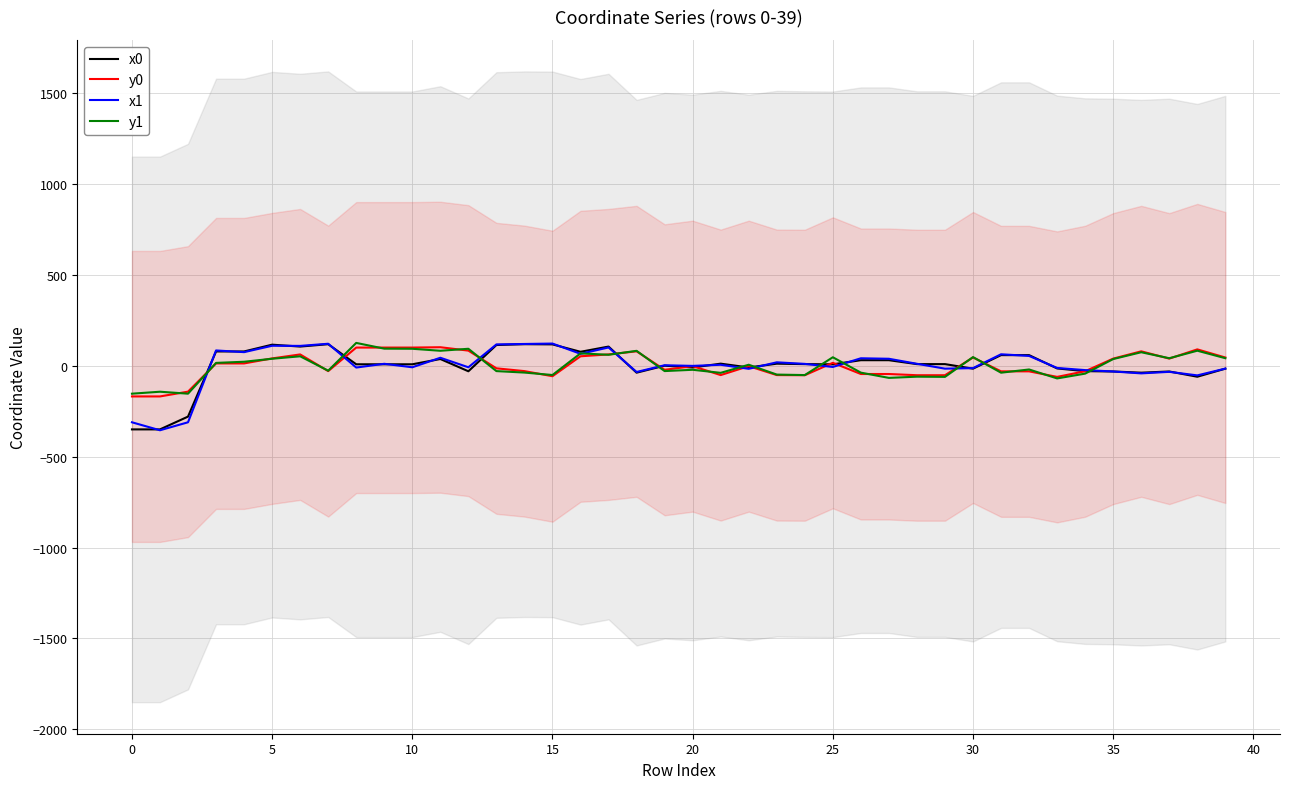

True or false: y0 has more than 2 points higher than both neighbors.

True